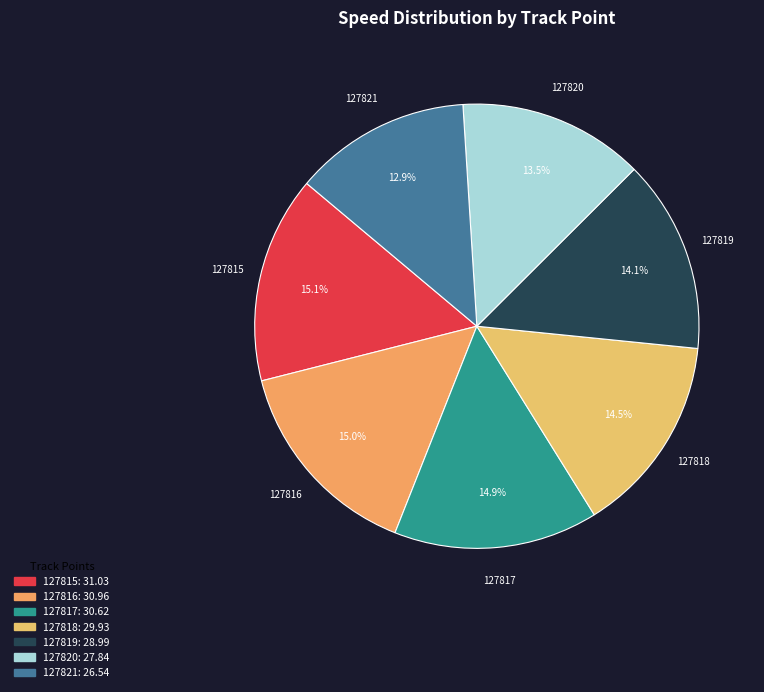

Is there any slice that represents more than half of the pie?

No